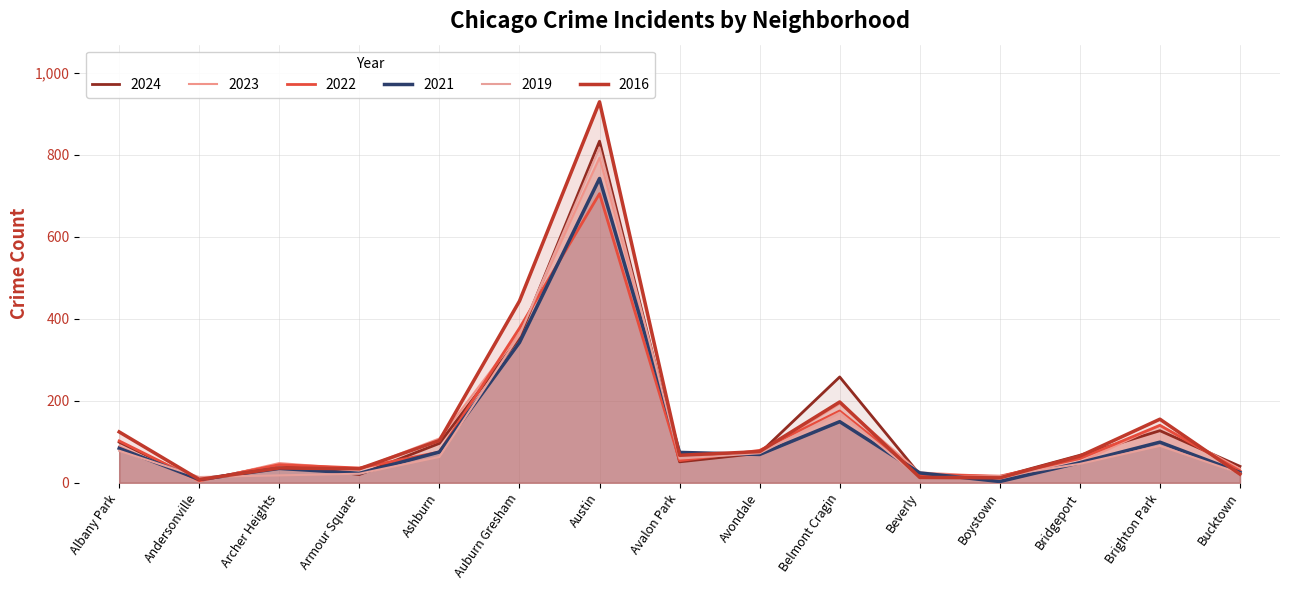

What is the value of the 2021 point at the 3rd from the left?

35